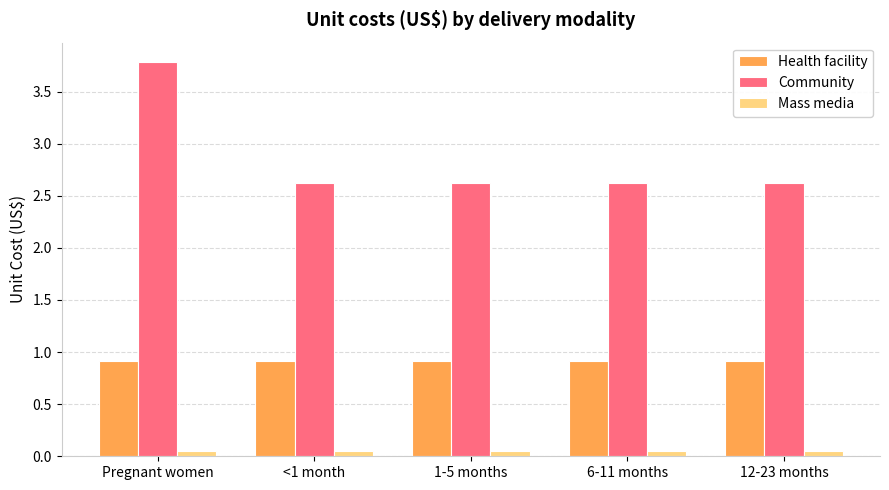

At how many categories does at least one series exceed 3?

1